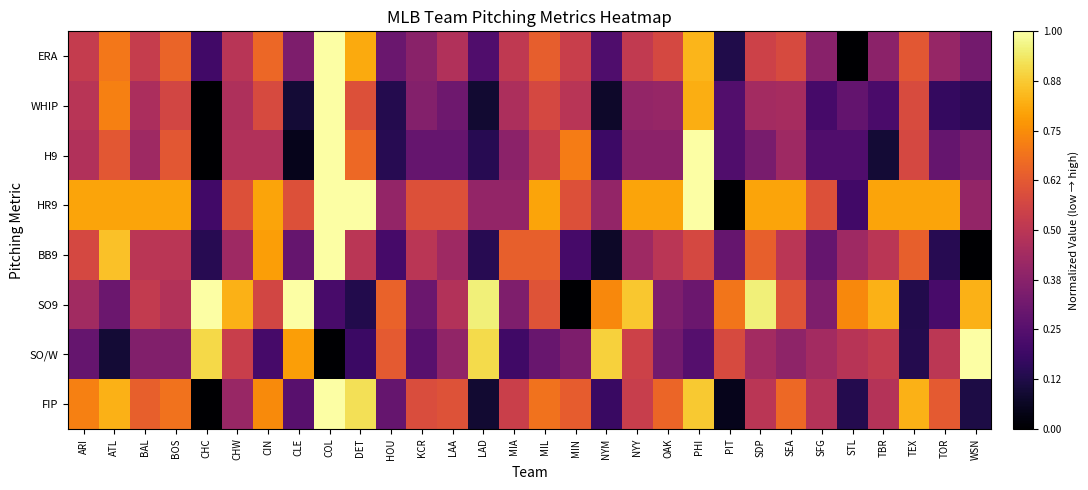

Reading left to right, transcribe all the data shown in this chart.

ERA: ARI=0.5	ATL=0.7	BAL=0.5	BOS=0.7	CHC=0.2	CHW=0.5	CIN=0.7	CLE=0.3	COL=1.0	DET=0.8	HOU=0.3	KCR=0.4	LAA=0.5	LAD=0.2	MIA=0.5	MIL=0.6	MIN=0.5	NYM=0.2	NYY=0.5	OAK=0.6	PHI=0.8	PIT=0.1	SDP=0.5	SEA=0.6	SFG=0.4	STL=0.0	TBR=0.4	TEX=0.6	TOR=0.4	WSN=0.3
WHIP: ARI=0.5	ATL=0.7	BAL=0.5	BOS=0.6	CHC=0.0	CHW=0.5	CIN=0.6	CLE=0.1	COL=1.0	DET=0.6	HOU=0.1	KCR=0.4	LAA=0.3	LAD=0.1	MIA=0.5	MIL=0.6	MIN=0.5	NYM=0.1	NYY=0.4	OAK=0.4	PHI=0.8	PIT=0.2	SDP=0.4	SEA=0.4	SFG=0.2	STL=0.3	TBR=0.2	TEX=0.6	TOR=0.2	WSN=0.1
H9: ARI=0.5	ATL=0.6	BAL=0.4	BOS=0.6	CHC=0.0	CHW=0.5	CIN=0.5	CLE=0.0	COL=1.0	DET=0.7	HOU=0.1	KCR=0.3	LAA=0.3	LAD=0.1	MIA=0.4	MIL=0.5	MIN=0.7	NYM=0.2	NYY=0.4	OAK=0.4	PHI=1.0	PIT=0.2	SDP=0.3	SEA=0.4	SFG=0.2	STL=0.2	TBR=0.1	TEX=0.6	TOR=0.3	WSN=0.3
HR9: ARI=0.8	ATL=0.8	BAL=0.8	BOS=0.8	CHC=0.2	CHW=0.6	CIN=0.8	CLE=0.6	COL=1.0	DET=1.0	HOU=0.4	KCR=0.6	LAA=0.6	LAD=0.4	MIA=0.4	MIL=0.8	MIN=0.6	NYM=0.4	NYY=0.8	OAK=0.8	PHI=1.0	PIT=0.0	SDP=0.8	SEA=0.8	SFG=0.6	STL=0.2	TBR=0.8	TEX=0.8	TOR=0.8	WSN=0.4
BB9: ARI=0.6	ATL=0.9	BAL=0.5	BOS=0.5	CHC=0.1	CHW=0.4	CIN=0.8	CLE=0.3	COL=1.0	DET=0.5	HOU=0.2	KCR=0.5	LAA=0.4	LAD=0.1	MIA=0.6	MIL=0.6	MIN=0.2	NYM=0.1	NYY=0.4	OAK=0.5	PHI=0.6	PIT=0.3	SDP=0.6	SEA=0.5	SFG=0.3	STL=0.4	TBR=0.5	TEX=0.6	TOR=0.1	WSN=0.0
SO9: ARI=0.4	ATL=0.3	BAL=0.5	BOS=0.5	CHC=1.0	CHW=0.8	CIN=0.6	CLE=1.0	COL=0.2	DET=0.1	HOU=0.7	KCR=0.3	LAA=0.5	LAD=1.0	MIA=0.3	MIL=0.6	MIN=0.0	NYM=0.7	NYY=0.9	OAK=0.3	PHI=0.3	PIT=0.7	SDP=1.0	SEA=0.6	SFG=0.3	STL=0.7	TBR=0.8	TEX=0.1	TOR=0.2	WSN=0.8
SO/W: ARI=0.3	ATL=0.1	BAL=0.4	BOS=0.4	CHC=0.9	CHW=0.5	CIN=0.2	CLE=0.8	COL=0.0	DET=0.2	HOU=0.6	KCR=0.3	LAA=0.4	LAD=0.9	MIA=0.2	MIL=0.3	MIN=0.3	NYM=0.9	NYY=0.5	OAK=0.3	PHI=0.2	PIT=0.6	SDP=0.4	SEA=0.4	SFG=0.4	STL=0.5	TBR=0.5	TEX=0.1	TOR=0.5	WSN=1.0
FIP: ARI=0.7	ATL=0.8	BAL=0.6	BOS=0.7	CHC=0.0	CHW=0.4	CIN=0.7	CLE=0.3	COL=1.0	DET=0.9	HOU=0.3	KCR=0.6	LAA=0.6	LAD=0.1	MIA=0.5	MIL=0.7	MIN=0.6	NYM=0.2	NYY=0.5	OAK=0.7	PHI=0.9	PIT=0.0	SDP=0.5	SEA=0.7	SFG=0.5	STL=0.1	TBR=0.5	TEX=0.8	TOR=0.6	WSN=0.1